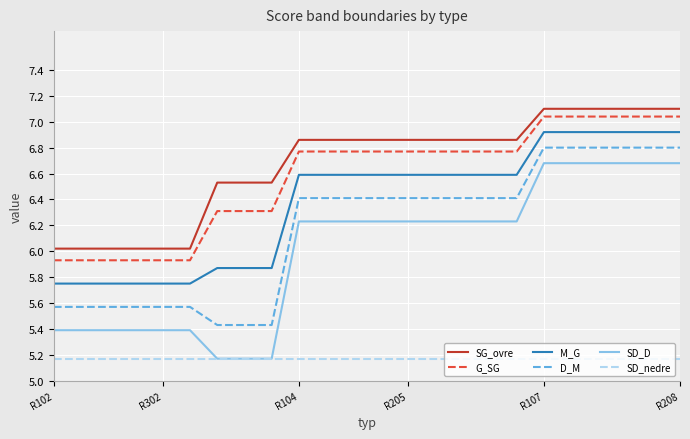

True or false: SD_nedre and G_SG cross at least once.

False